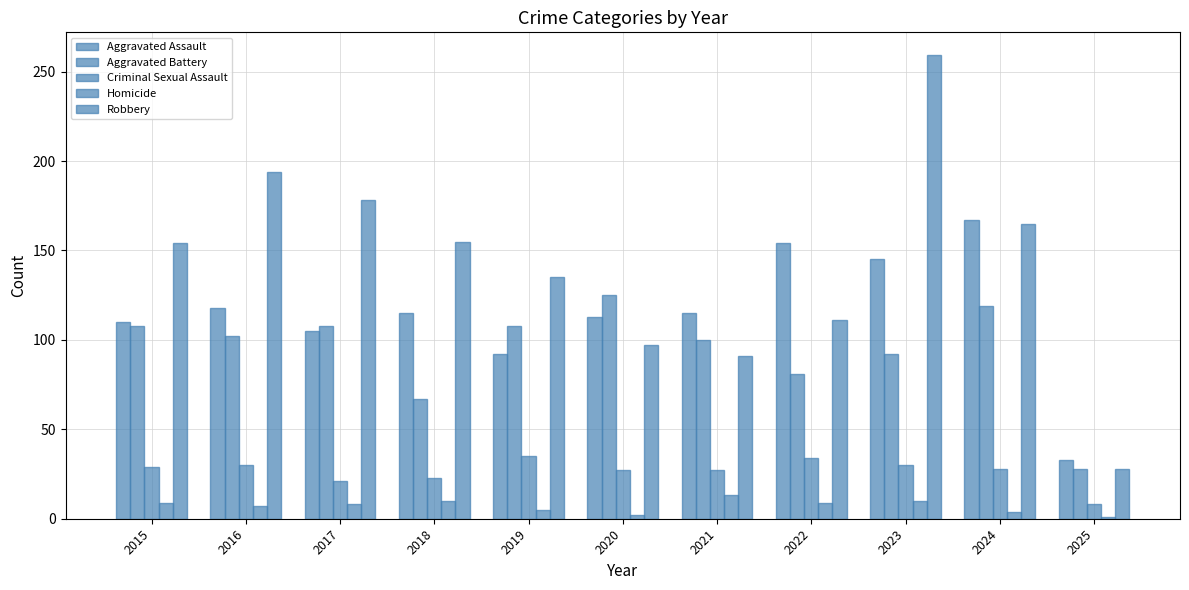

What is the greatest value displayed?

259